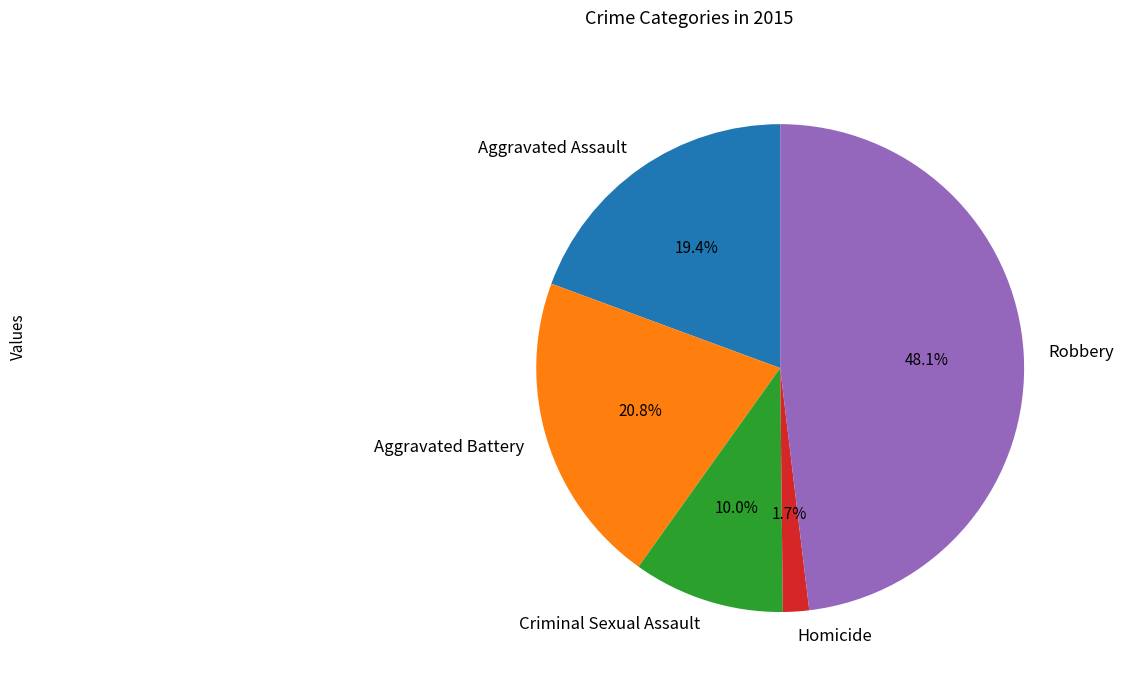

The Criminal Sexual Assault slice represents 10% of the pie. True or false?

True